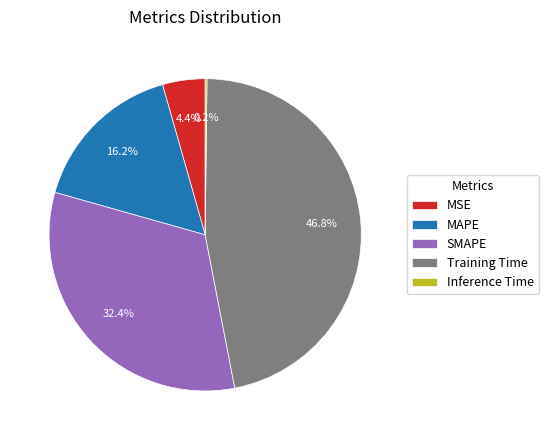

Between Training Time and SMAPE, which is larger?

Training Time